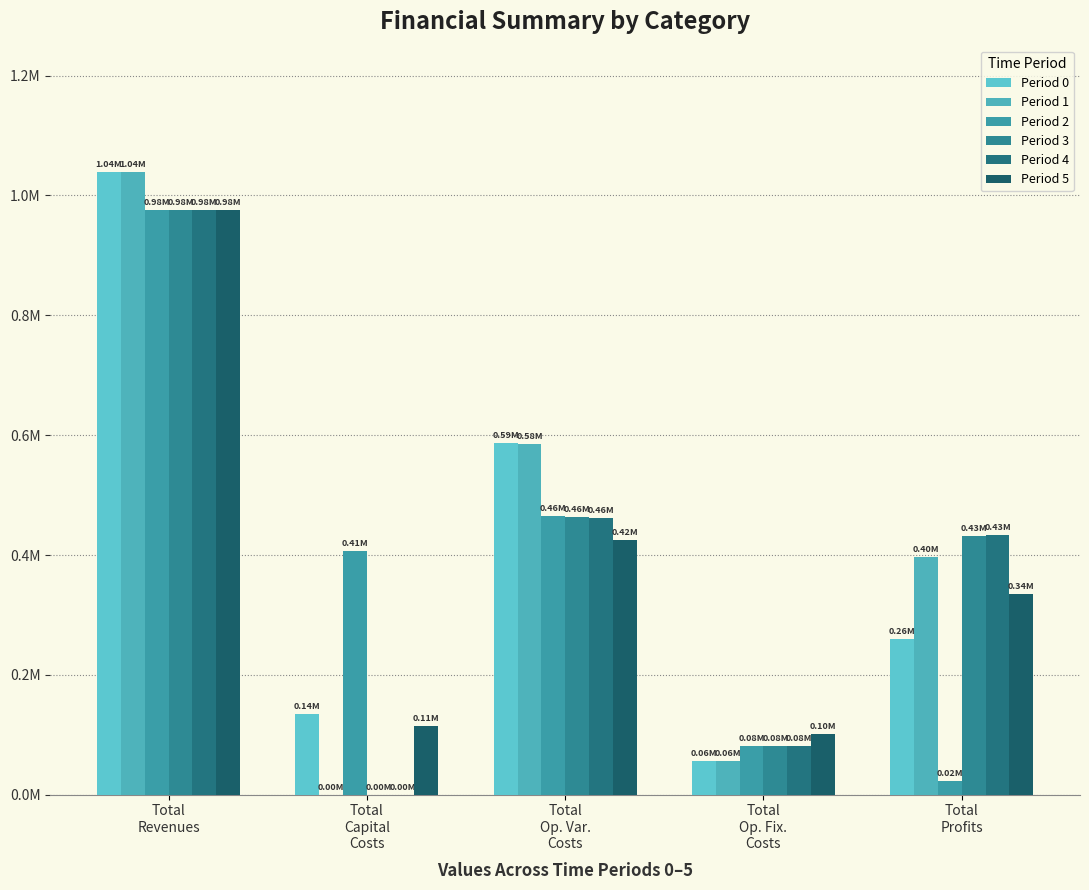

What position from the right is Total
Op. Fix.
Costs?

2